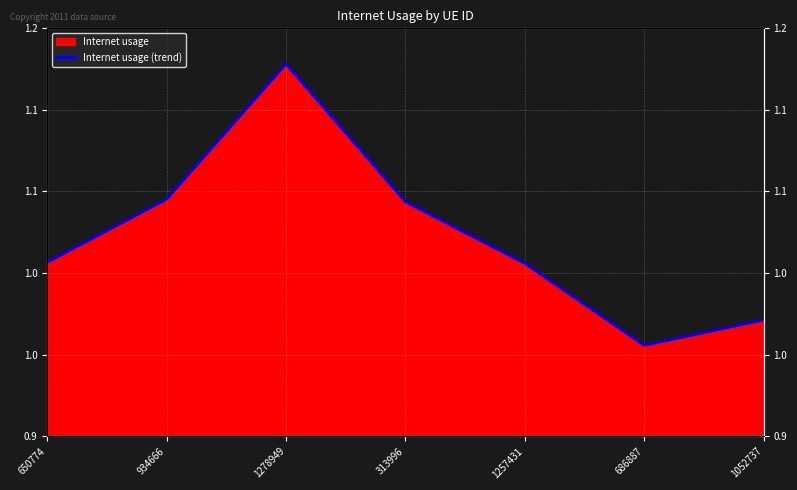

What is the value of the 6th point from the left?

1.0